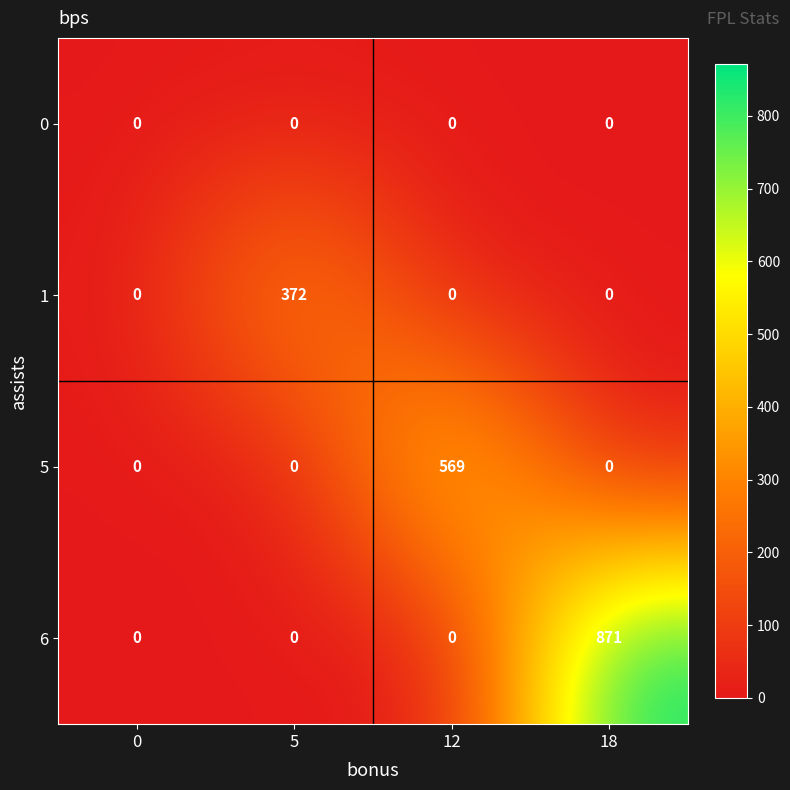

Reading left to right, list all the values displayed in this chart.

0: 0	0	0	0
1: 0	372	0	0
5: 0	0	569	0
6: 0	0	0	871